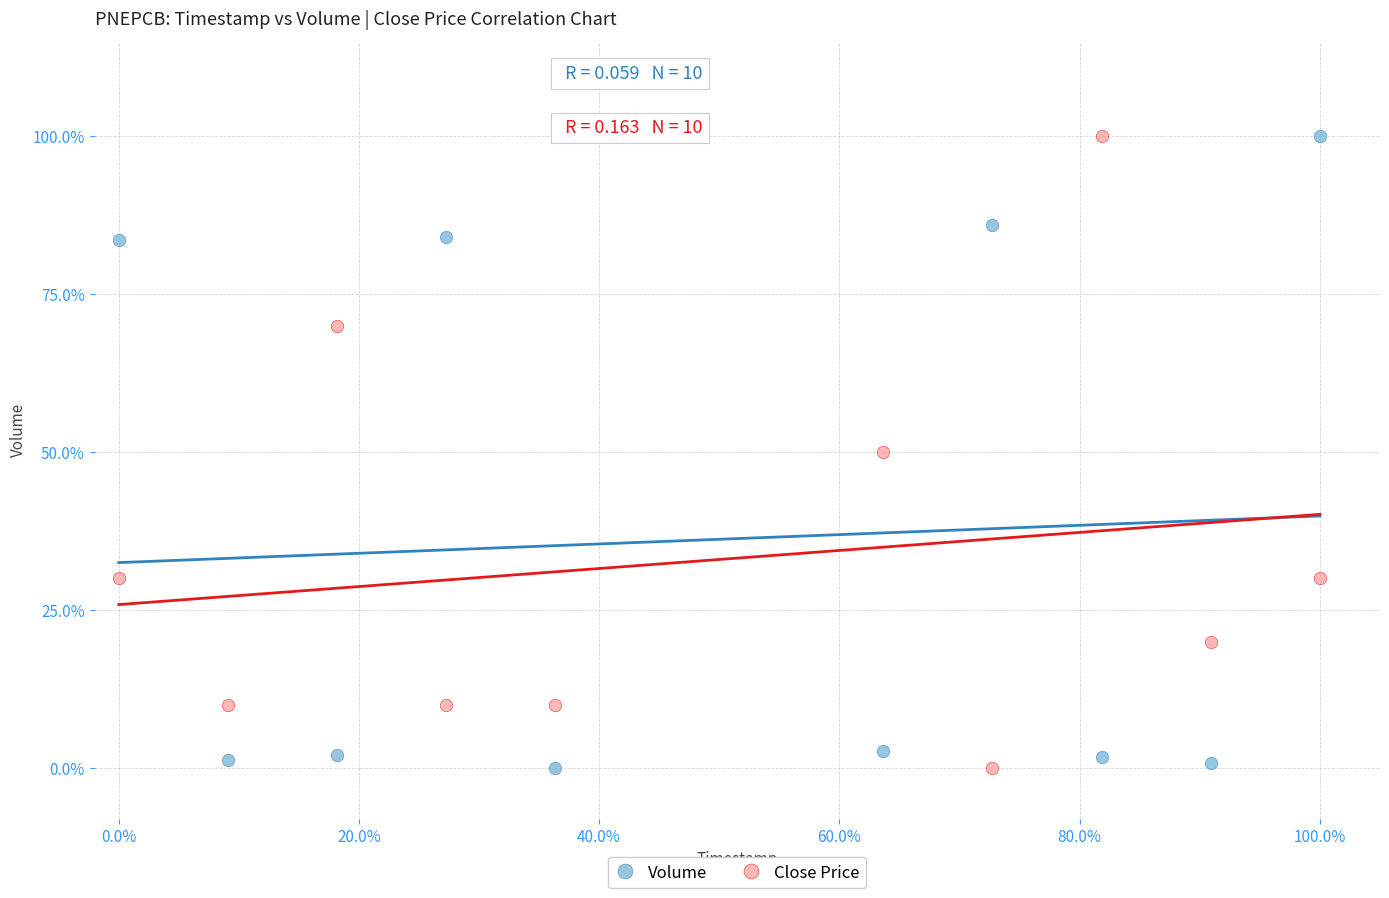

What are all the series names shown in the legend?

Volume, Close Price